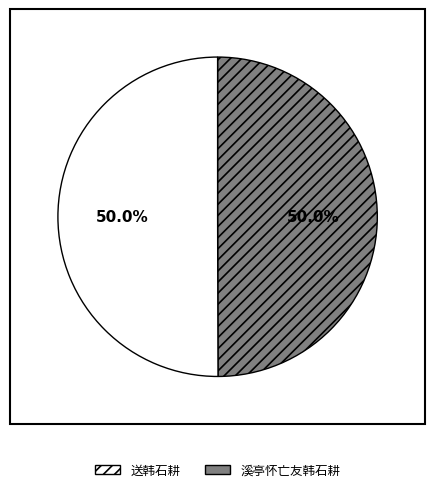

Approximately how many times larger is the value at 溪亭怀亡友韩石耕 compared to 送韩石耕?

1.0